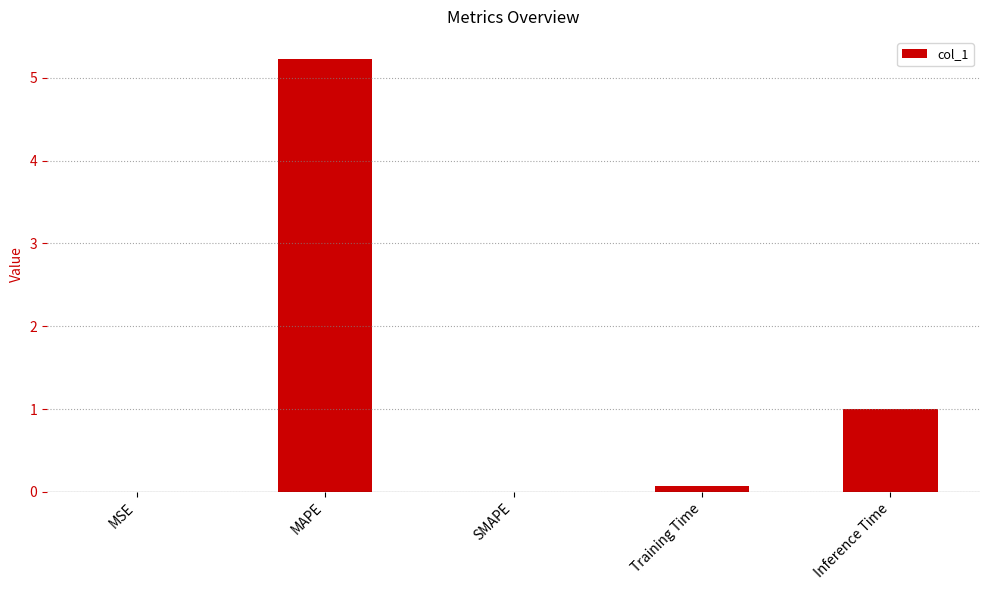

Are the bars horizontal?

No